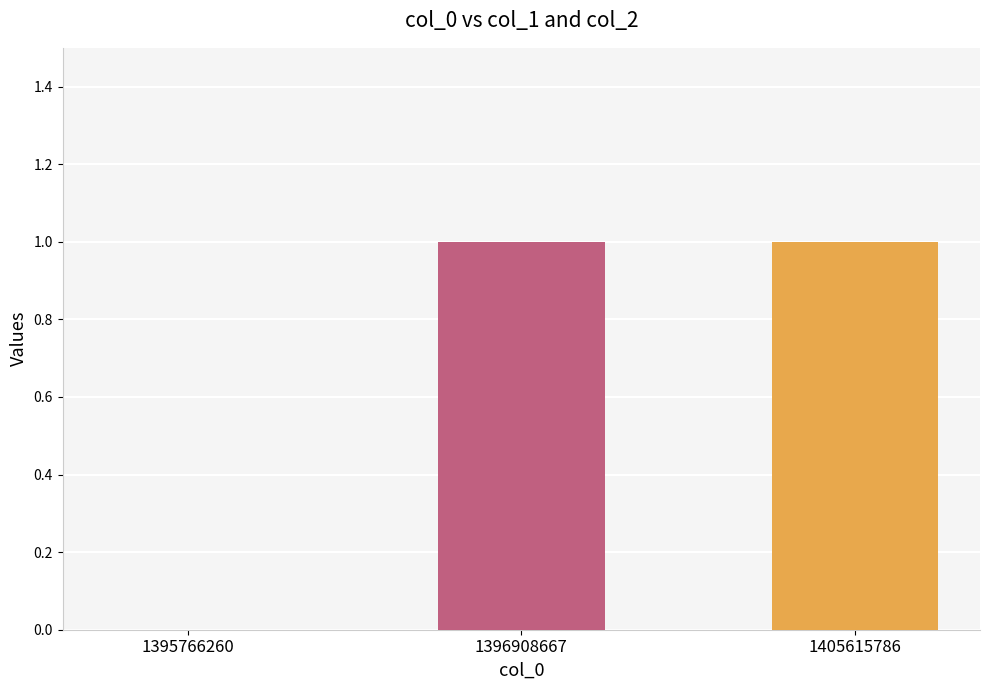

Count the number of data series in this chart.

1